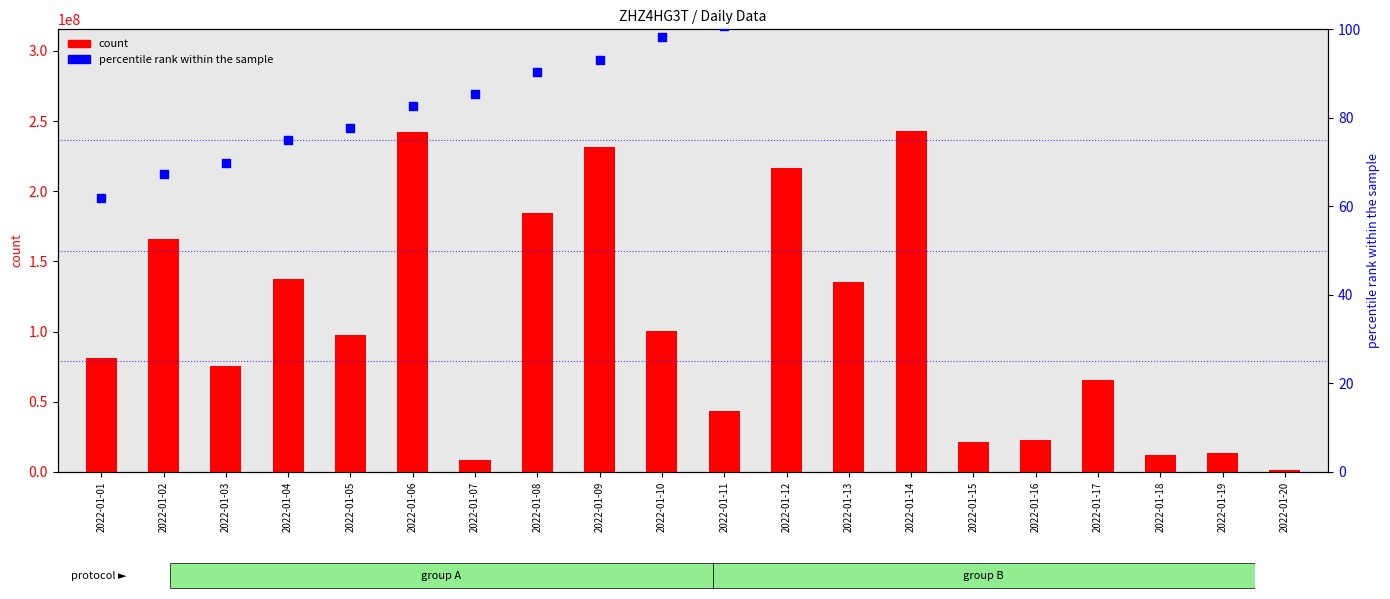

At how many categories does at least one series exceed 30941535?

14